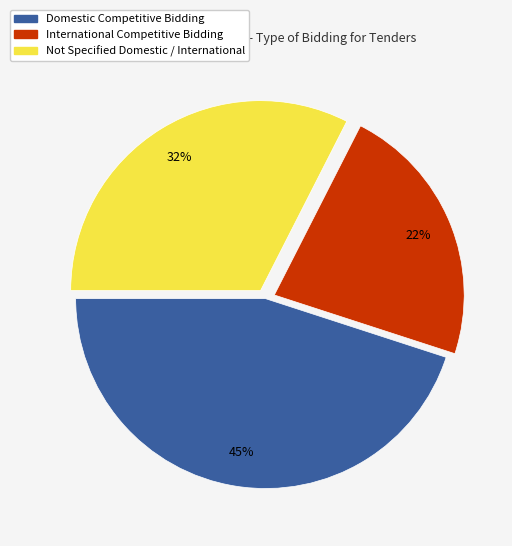

Which category has the smallest portion of the pie?

International Competitive Bidding